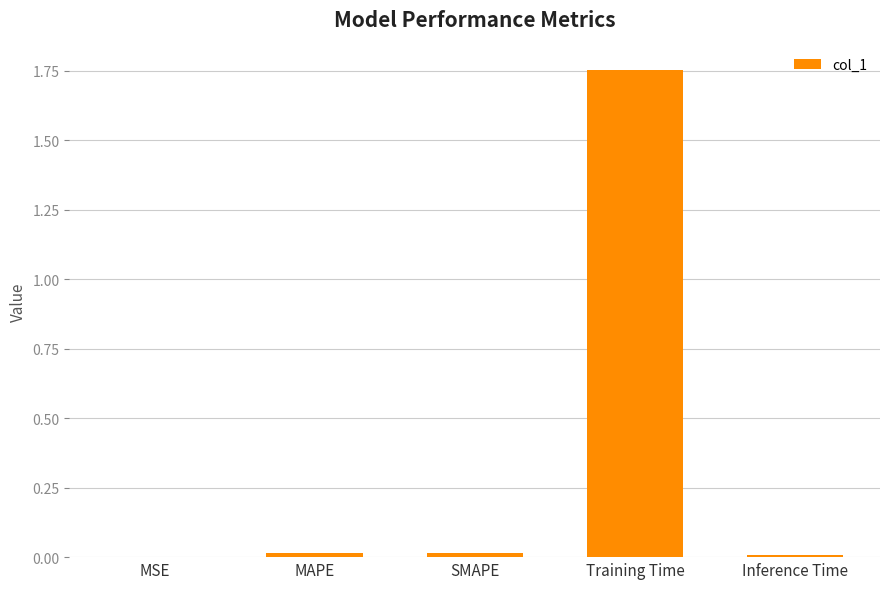

Between MSE and Training Time, which is larger?

Training Time